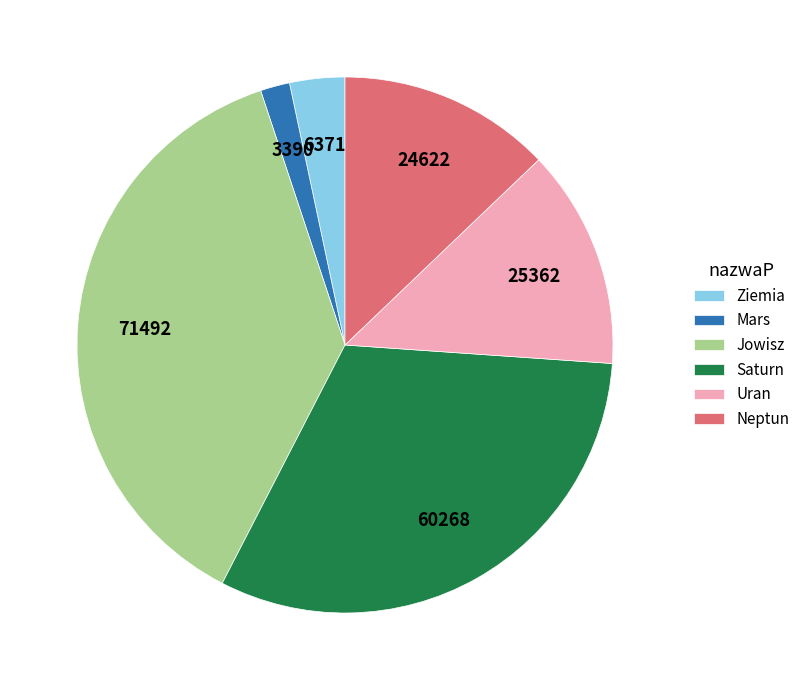

Does any single category account for the majority?

No